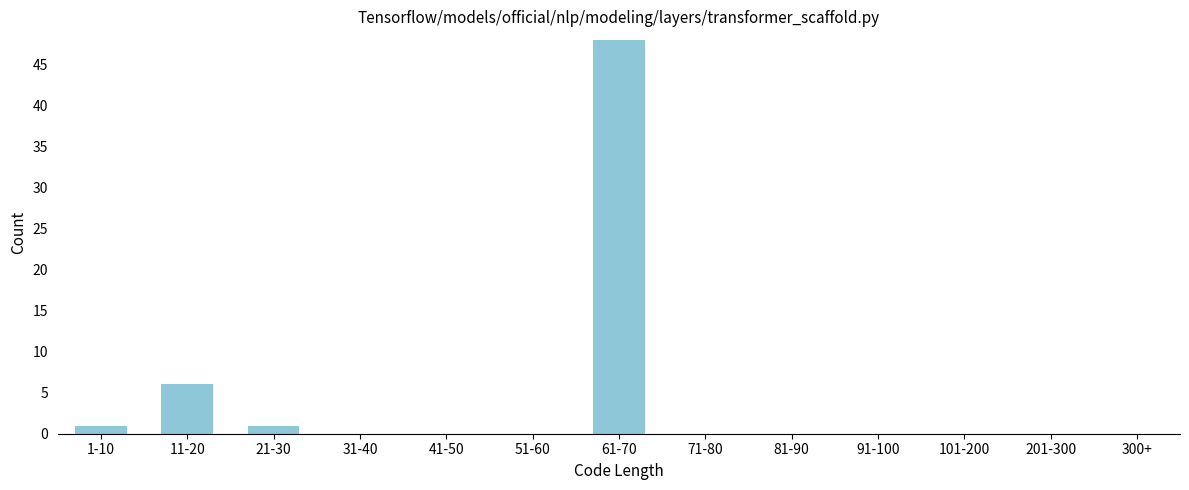

Reading left to right, transcribe all the data shown in this chart.

1-10=1	11-20=6	21-30=1	31-40=0	41-50=0	51-60=0	61-70=48	71-80=0	81-90=0	91-100=0	101-200=0	201-300=0	300+=0